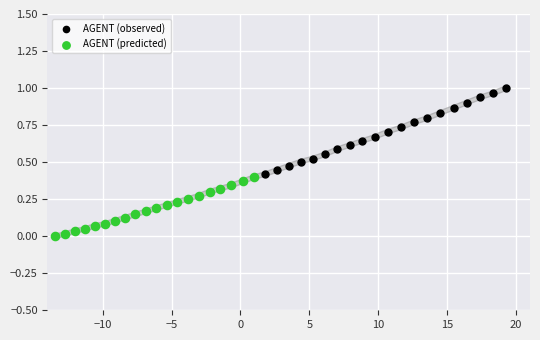

Which series has the largest Y range (max minus min)?

AGENT (observed)